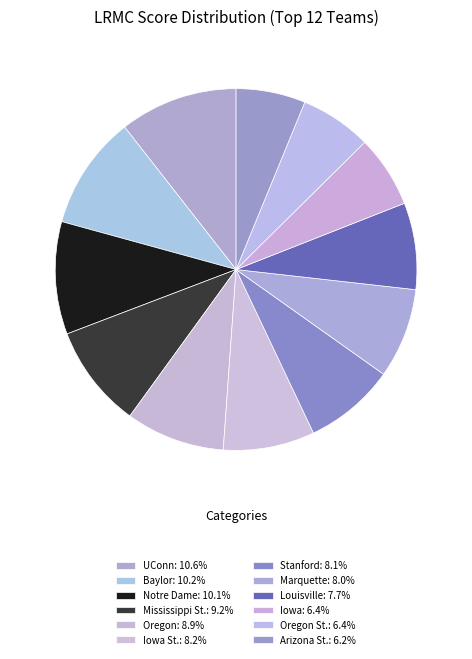

To the nearest percent, what is the difference between the largest and smallest slice percentages?

4%